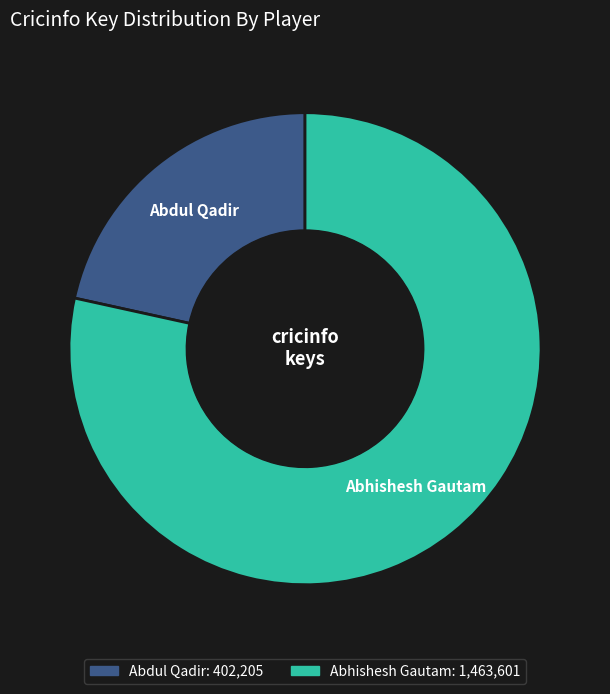

Which has a higher value, Abdul Qadir or Abhishesh Gautam?

Abhishesh Gautam